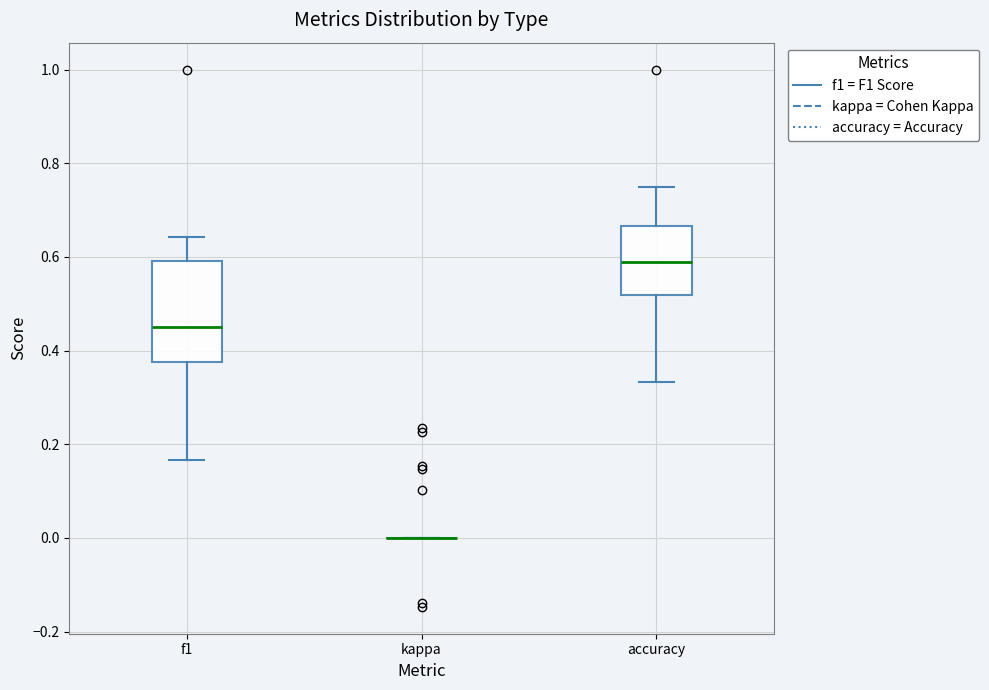

Where is the lower edge of the box for accuracy on the y-axis? The values are not printed on the chart, so give them approximately, as read against the axis.

0.52